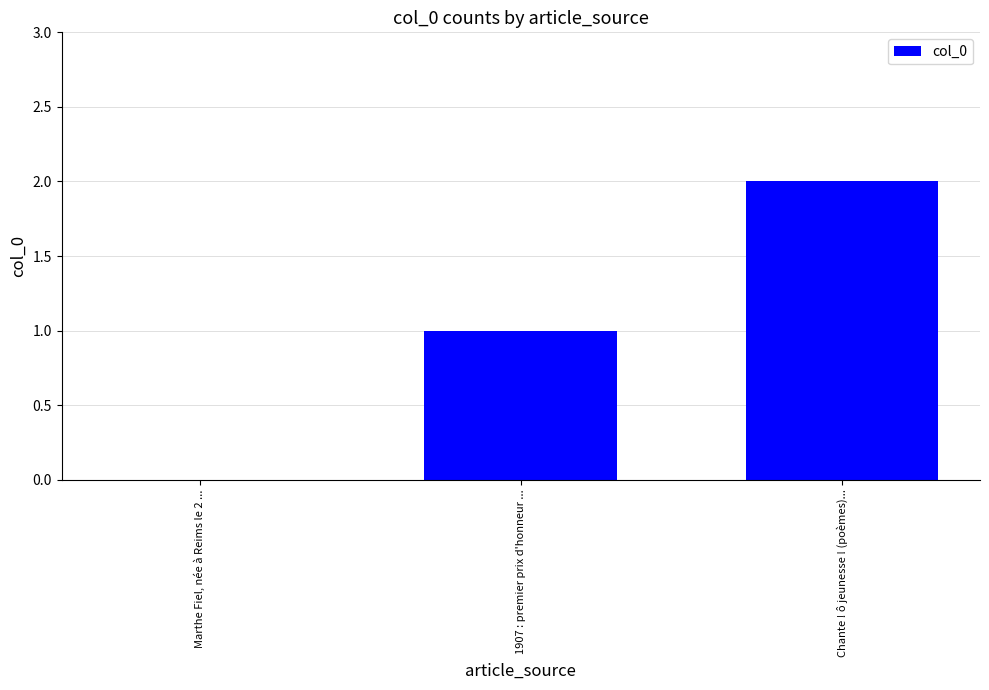

Reading right to left, extract all data points from this chart.

Chante ! ô jeunesse ! (poèmes)...=2	1907 : premier prix d'honneur ...=1	Marthe Fiel, née à Reims le 2 ...=0